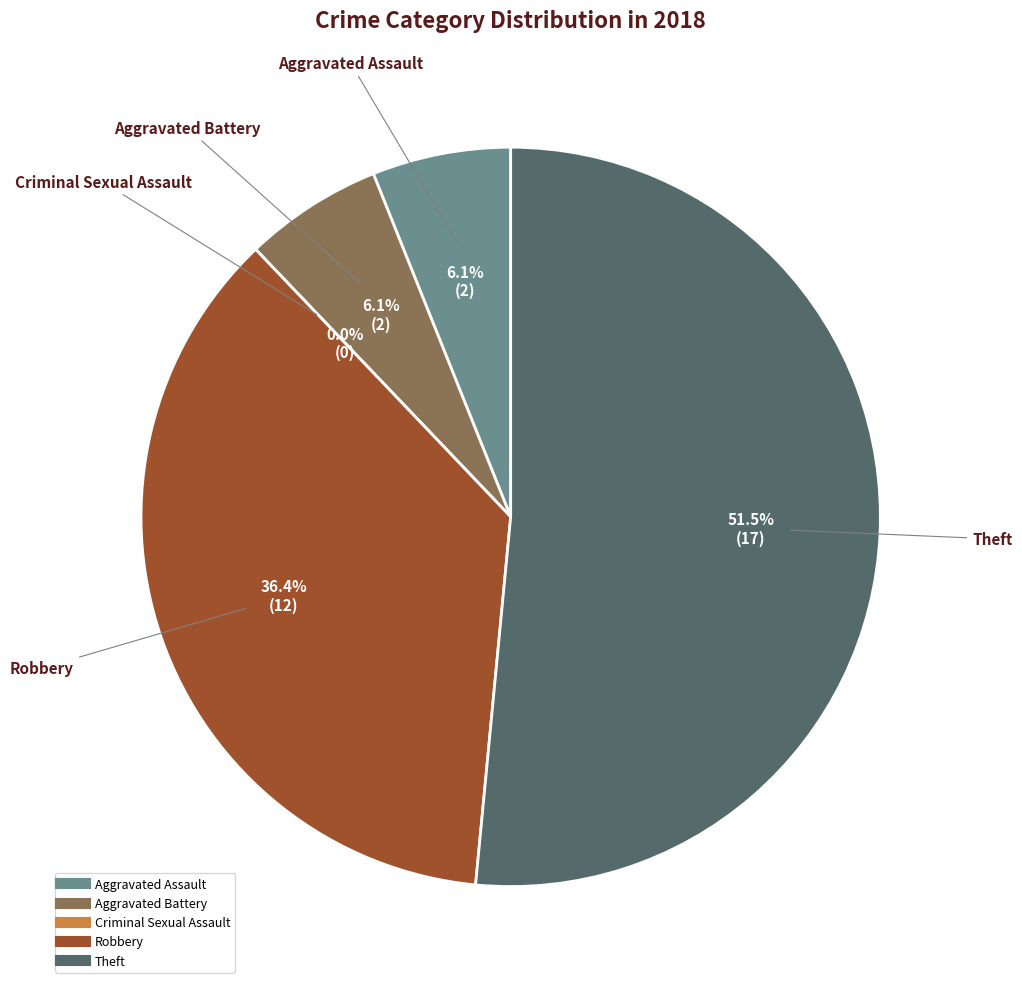

How much of the chart is everything except Theft?

48.5%